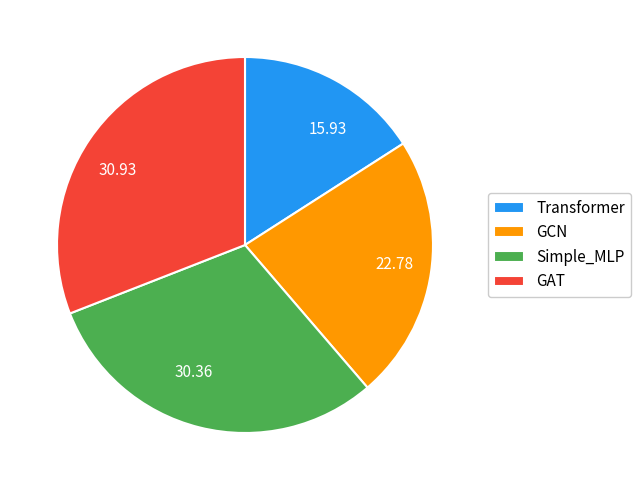

Which has a higher value, Transformer or GCN?

GCN